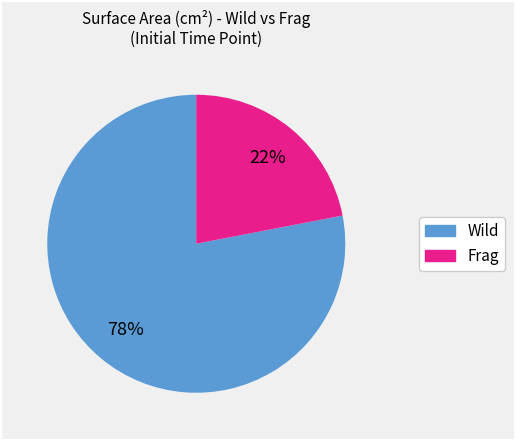

To the nearest percent, what is the average slice percentage?

50%